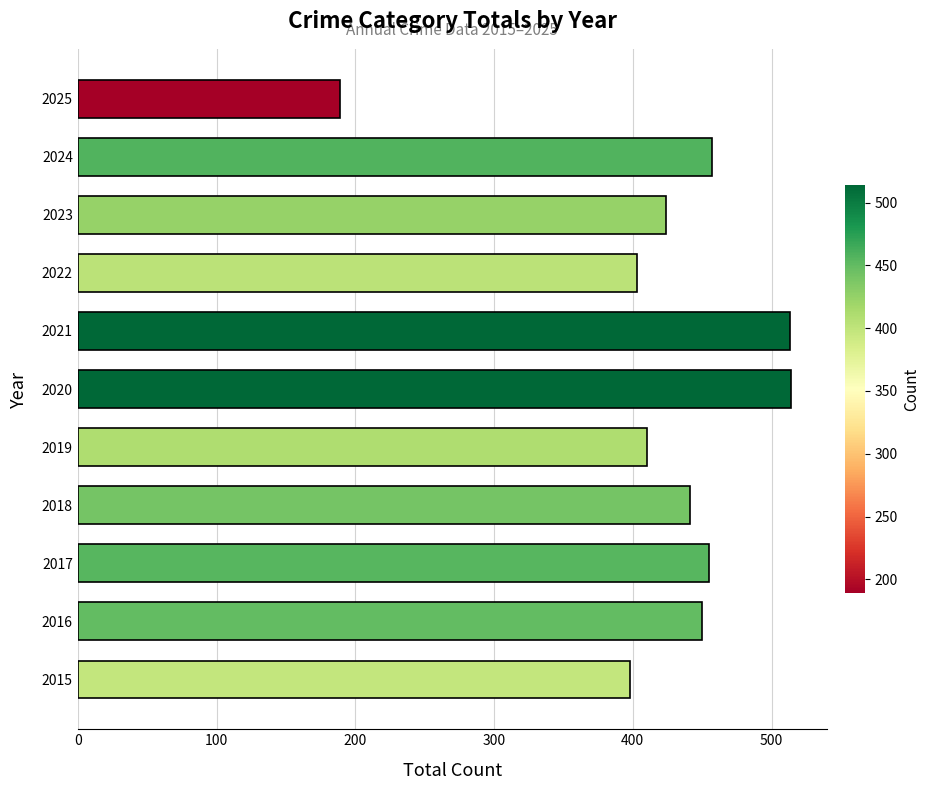

The value at 2019 is 652. True or false?

False